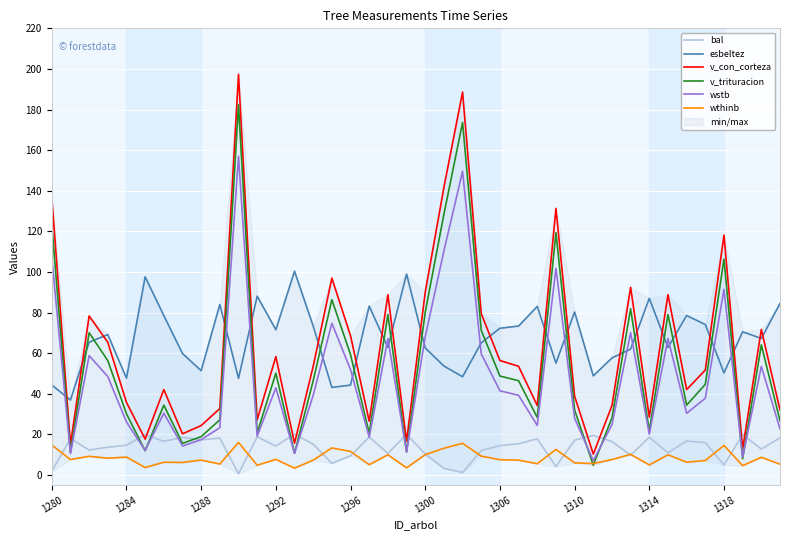

At how many categories does at least one series exceed 163?

2